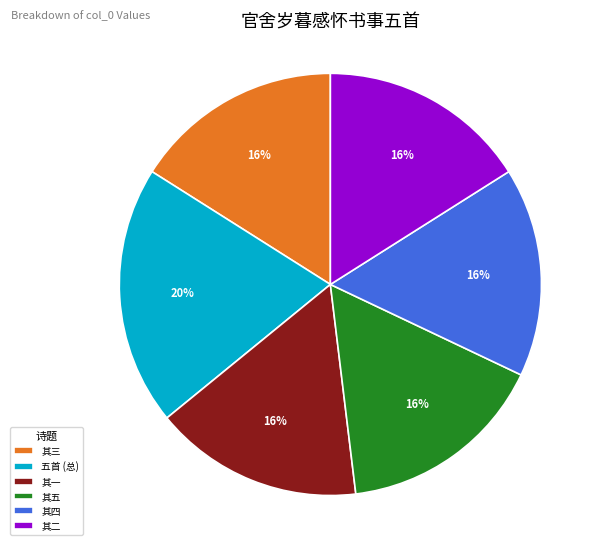

Approximately how many times larger is the value at 其二 compared to 其四?

1.0